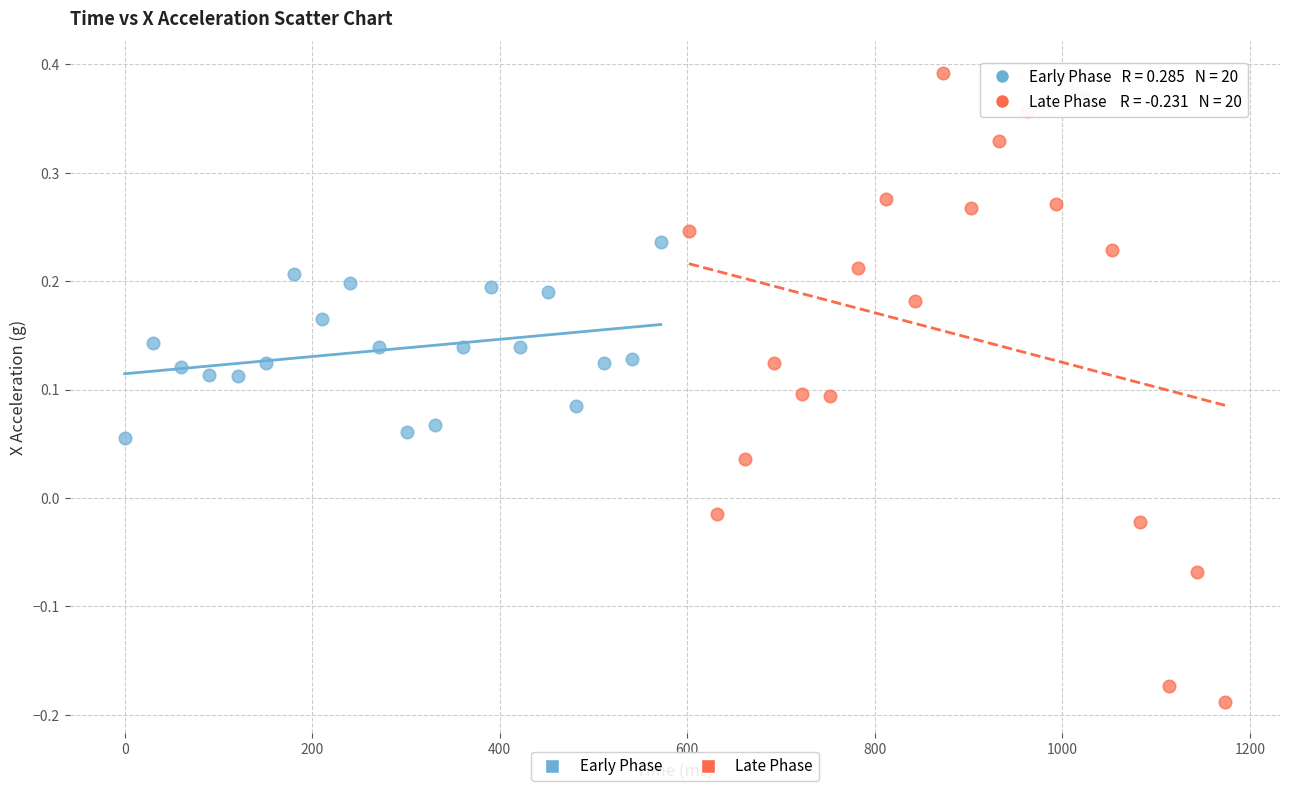

What are all the series names shown in the legend?

Early Phase, Late Phase